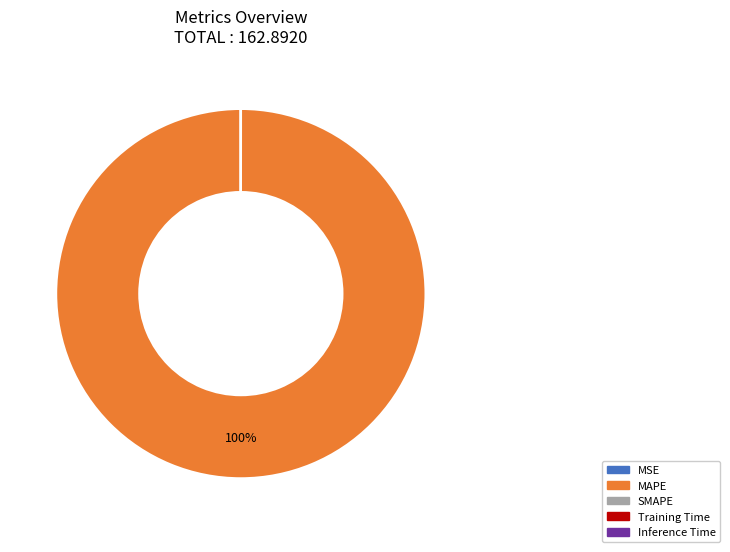

To the nearest percent, what is the difference between the largest and smallest slice percentages?

100%